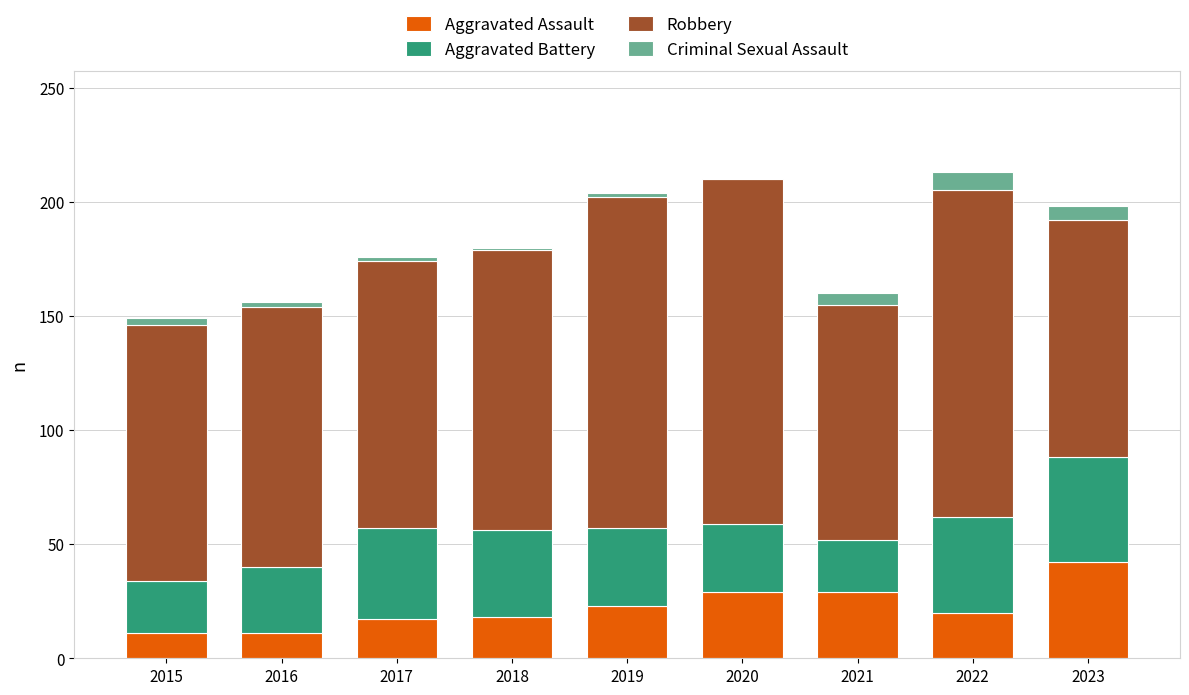

How many series are shown in this chart?

4